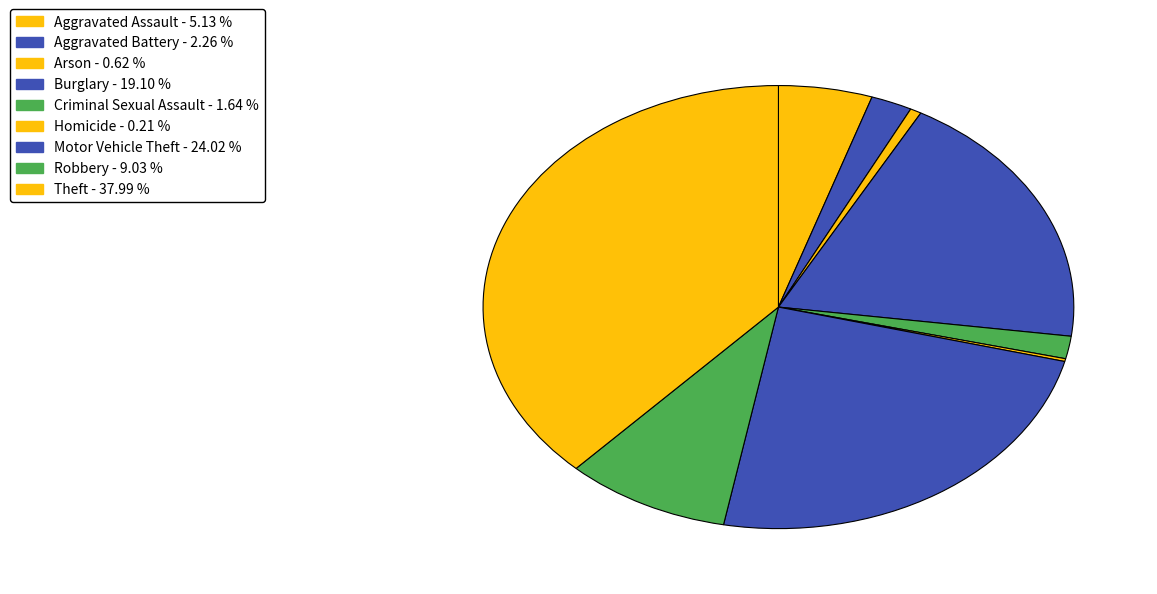

Which category has the biggest portion of the pie?

Theft